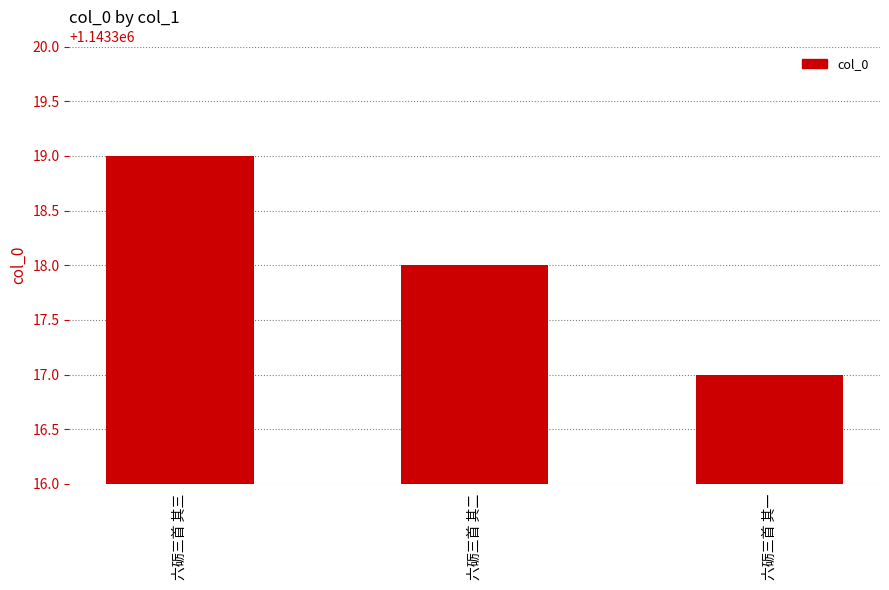

Rank the categories by value from highest to lowest.

六砺三首 其三, 六砺三首 其二, 六砺三首 其一